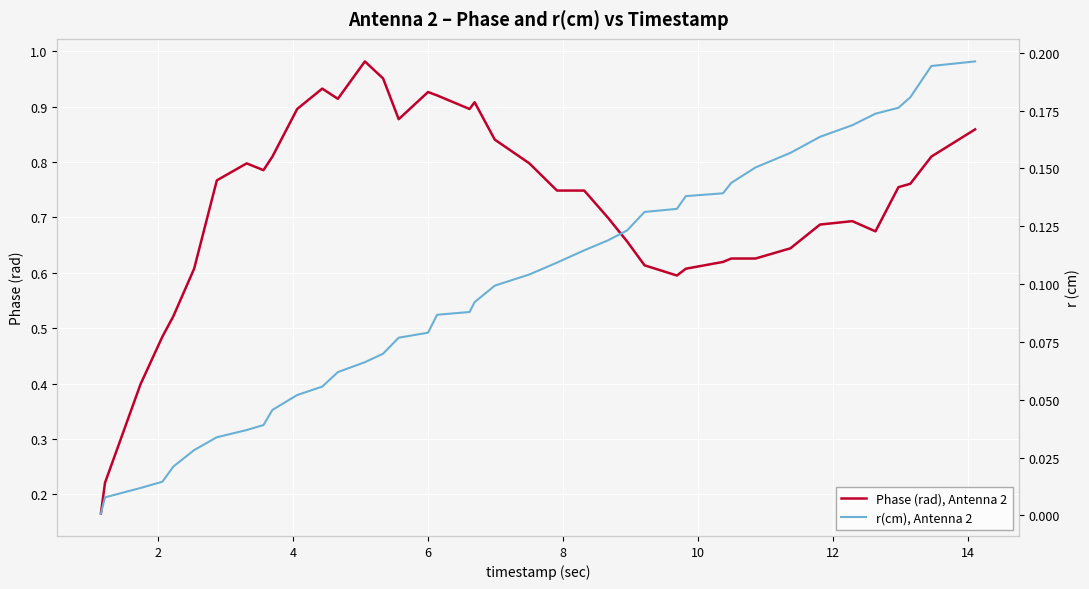

What are all the series names shown in the legend?

Phase (rad), Antenna 2, r(cm), Antenna 2